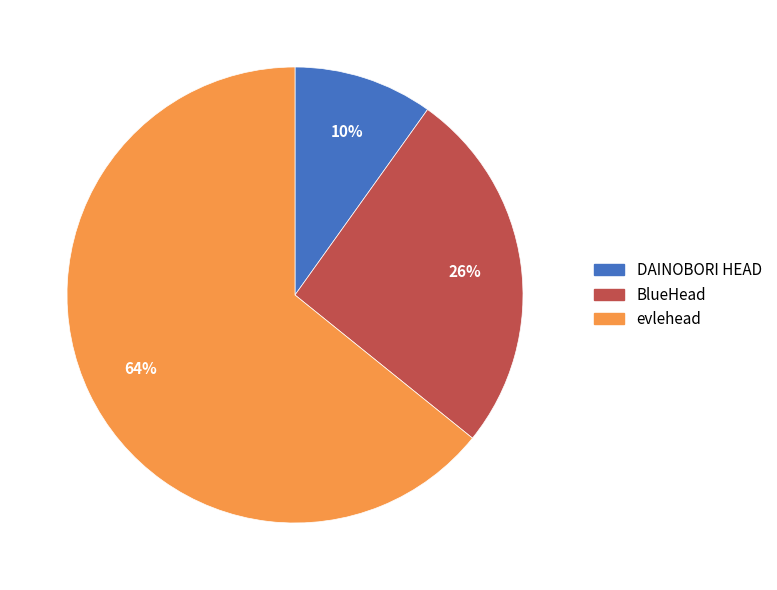

How many slices are in this pie chart?

3